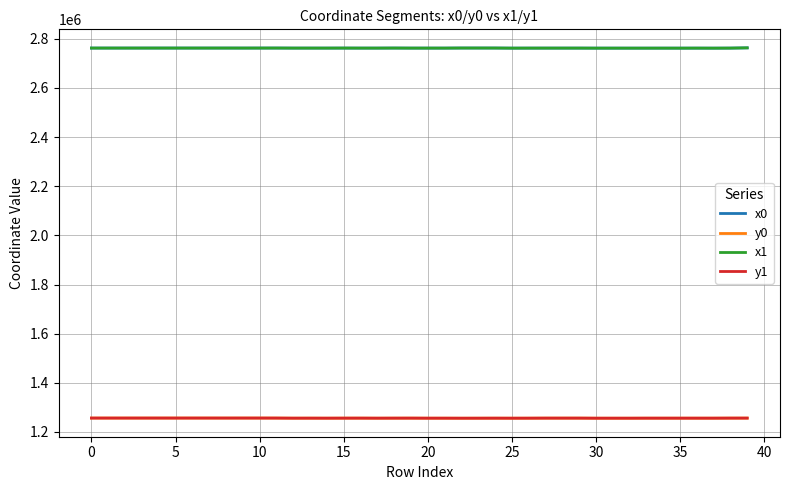

What is the lowest value of the x1 series?

2761521.7